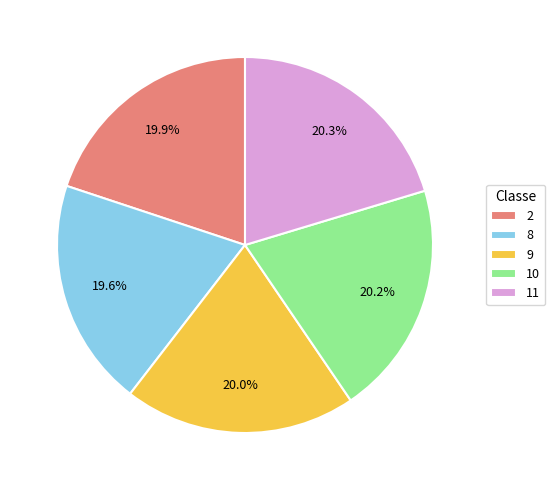

How many slices are in this pie chart?

5